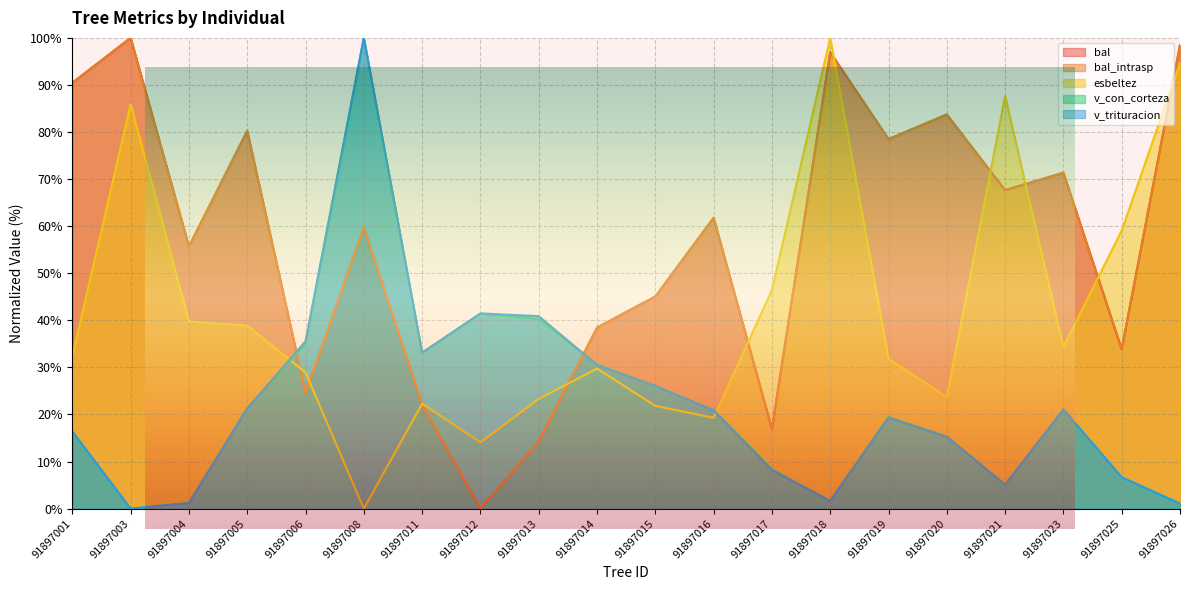

What is the difference between the maximum and second lowest values in the esbeltez series?

85.9